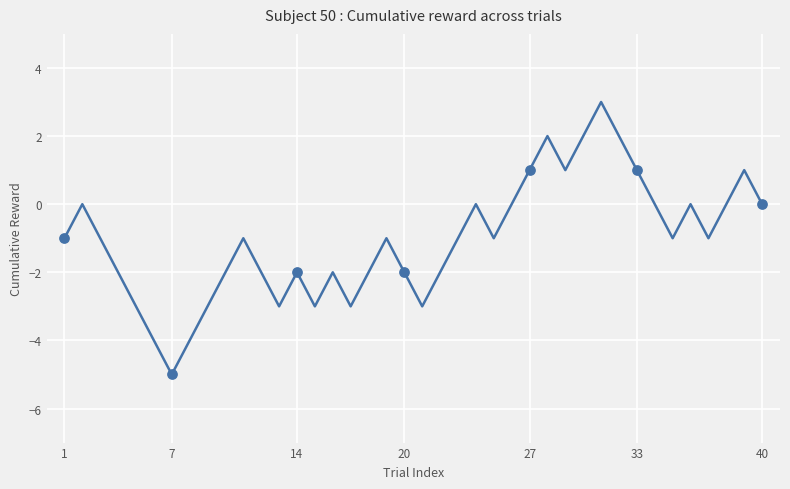

What is the smallest value displayed?

-5